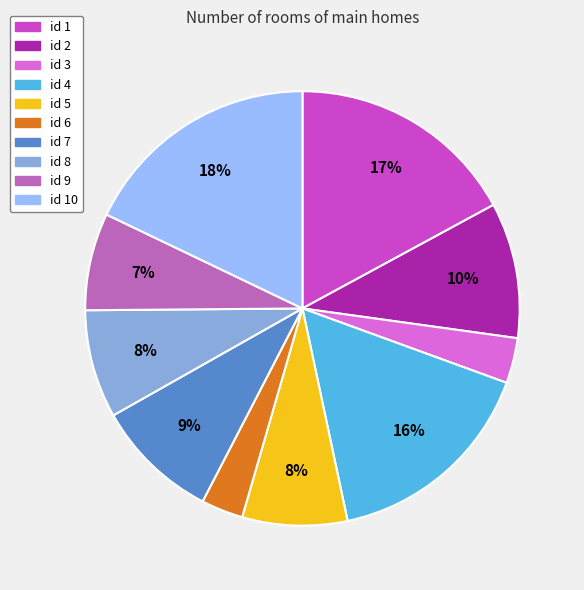

To the nearest percent, what is the difference between the largest and smallest slice percentages?

15%